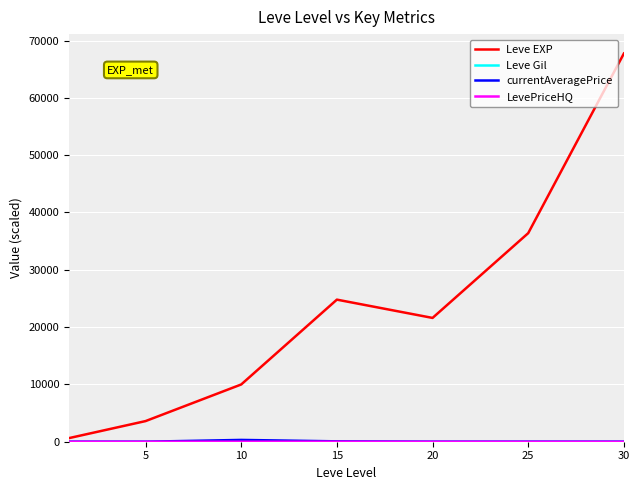

How many series are shown in this chart?

4